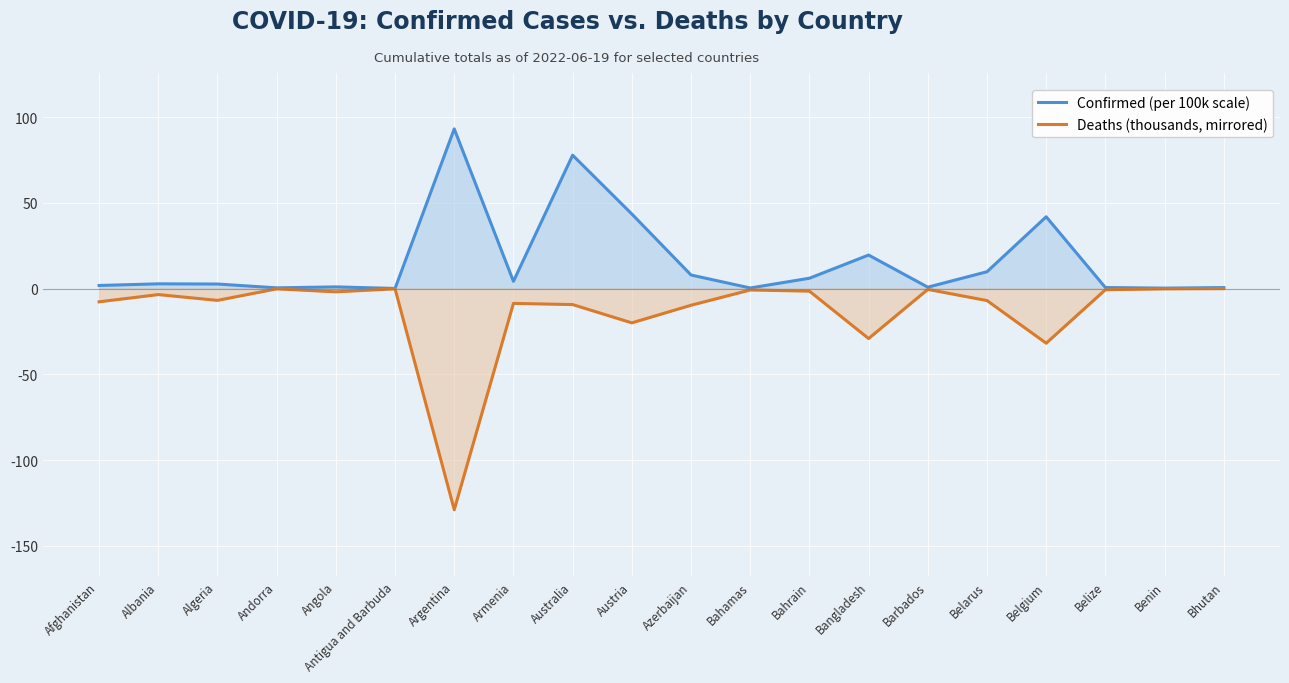

The value of Confirmed (per 100k scale) at Angola is 0.2. True or false?

False